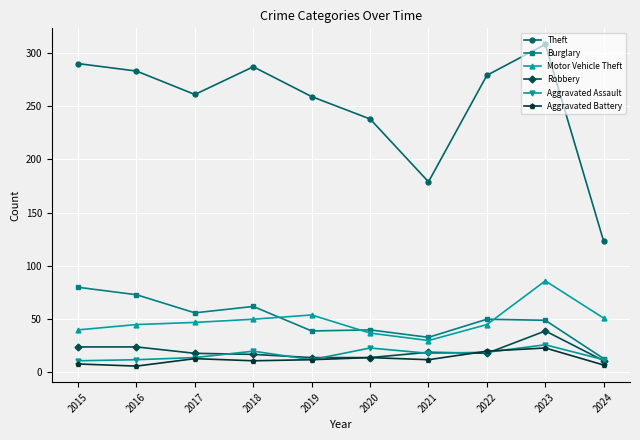

Read the Robbery value at 2018.

17